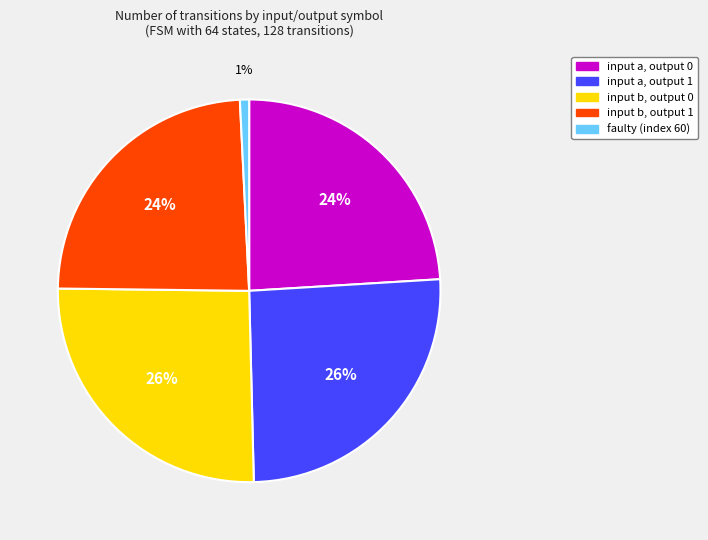

To the nearest percent, what is the difference between the largest and smallest slice percentages?

25%